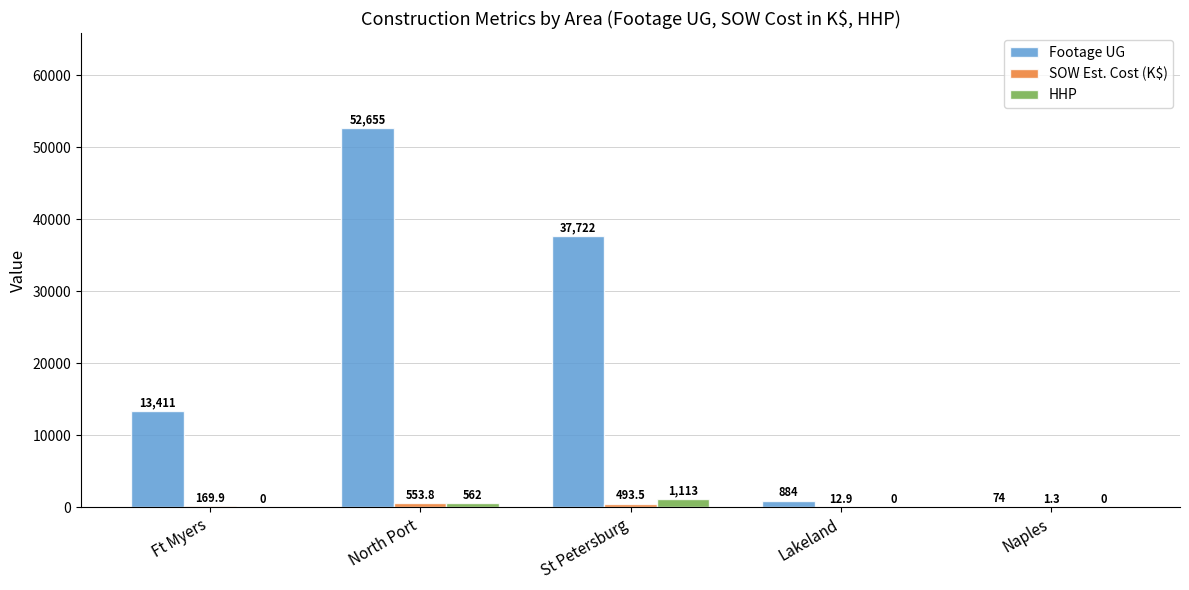

How many series are shown in this chart?

3